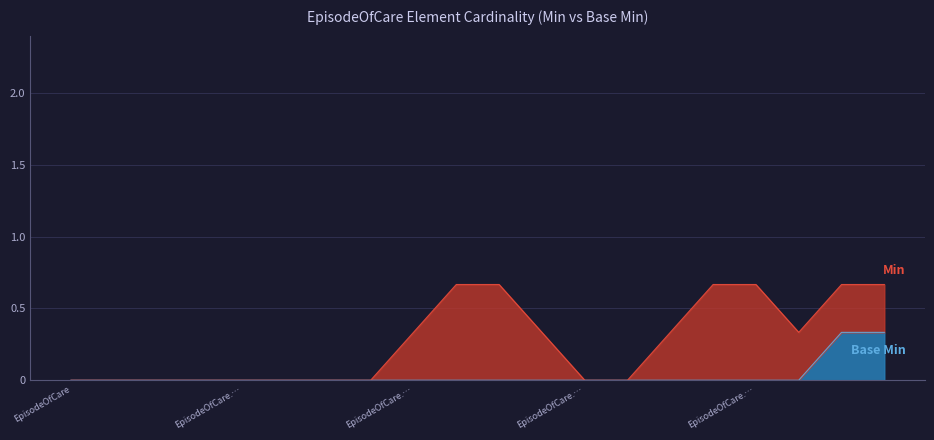

What position from the left is EpisodeOfCare.implicitRules?

4